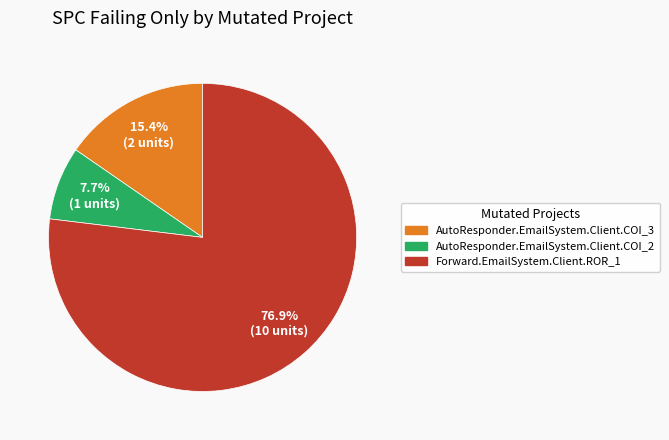

Between Forward.EmailSystem.Client.ROR_1 and AutoResponder.EmailSystem.Client.COI_2, which is larger?

Forward.EmailSystem.Client.ROR_1